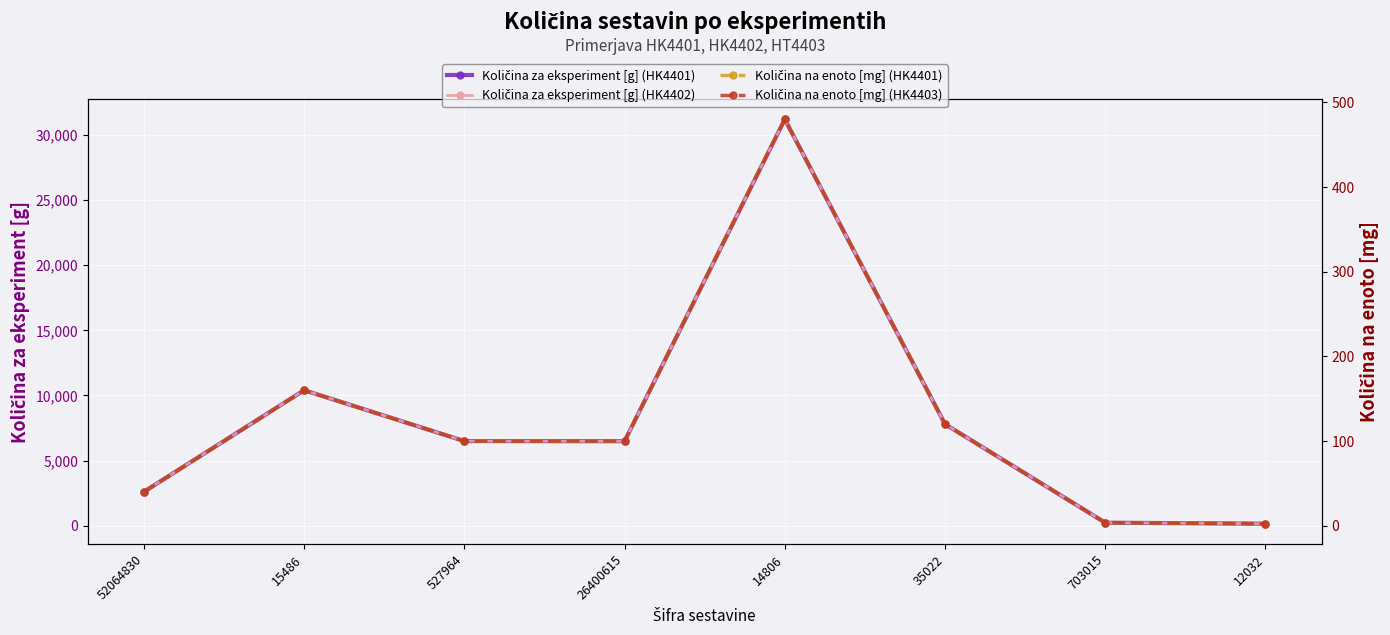

How many lines are shown in the chart?

4